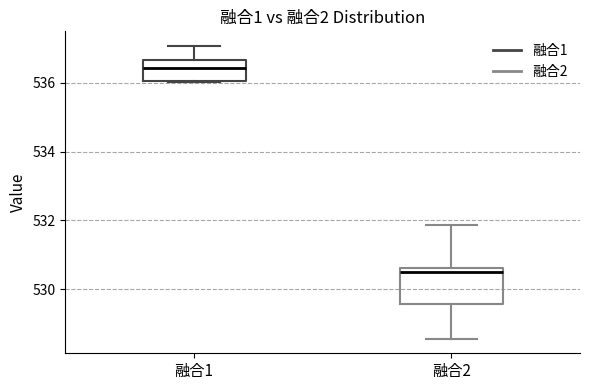

Reading left to right, read every box against the y-axis: the position of its median line, the range the box covers, and the ends of its whiskers. The values are not printed on the chart, so give them approximately, as read against the axis.

融合1: median 536.4, box 536.0 to 536.6, whiskers 536.0 to 537.0
融合2: median 530.4, box 529.6 to 530.6, whiskers 528.6 to 531.8